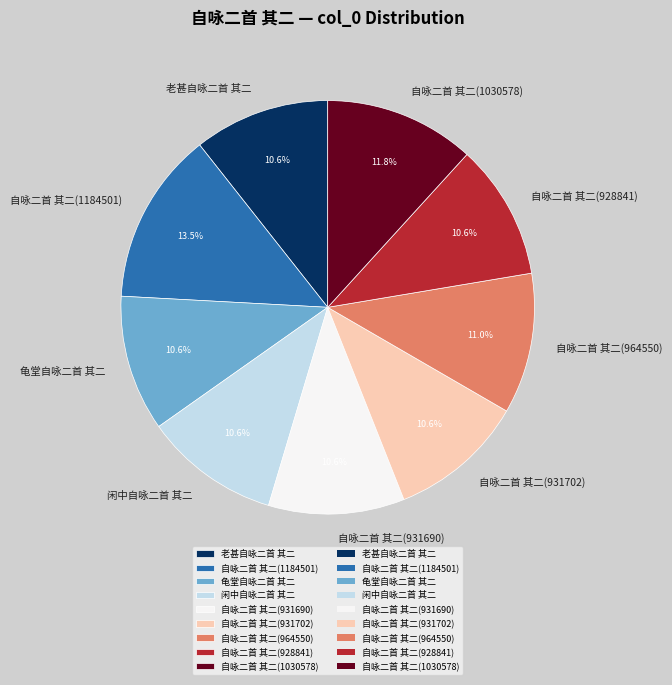

Is there a majority slice in this chart?

No